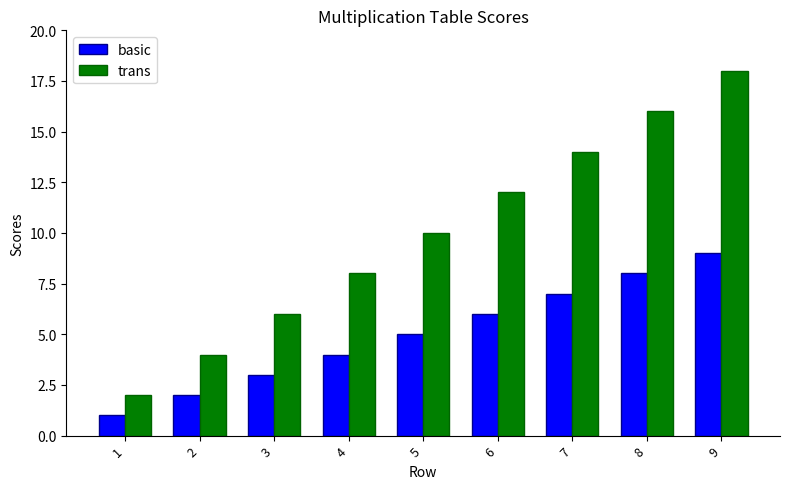

At 7, list the series in order from smallest to largest.

basic, trans